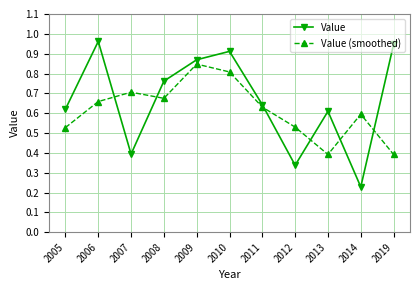

What is the sum of all Value (smoothed) values?

6.8